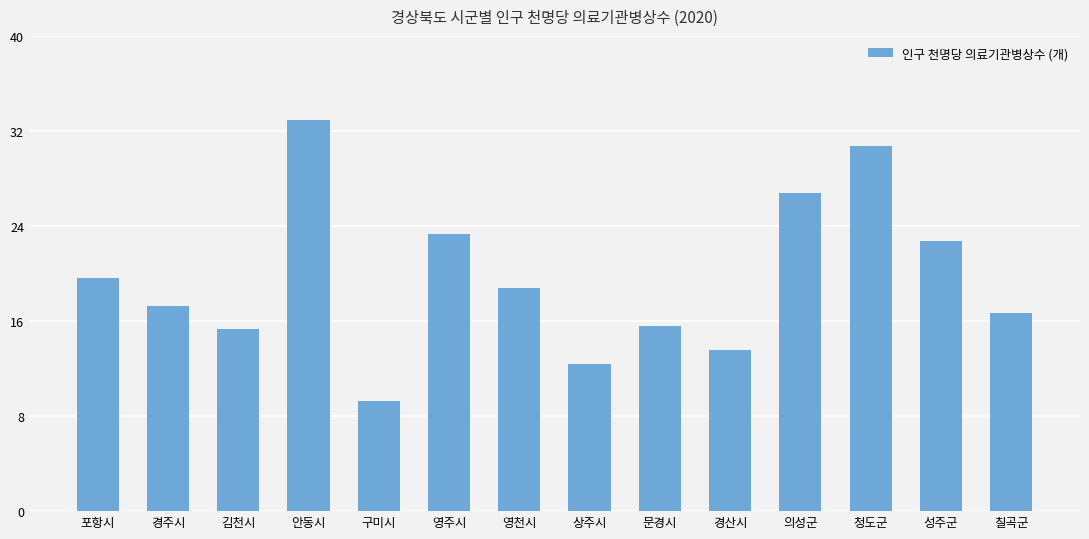

At which label does the data first exceed 18?

포항시